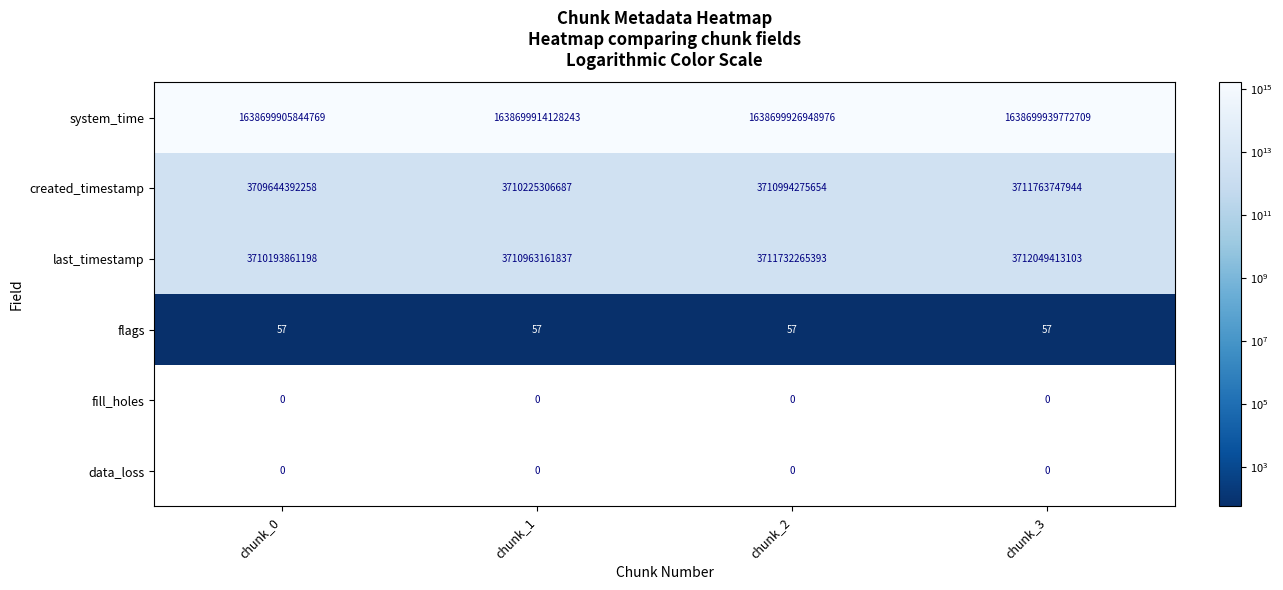

At how many categories does at least one series exceed 1445983663156974?

4